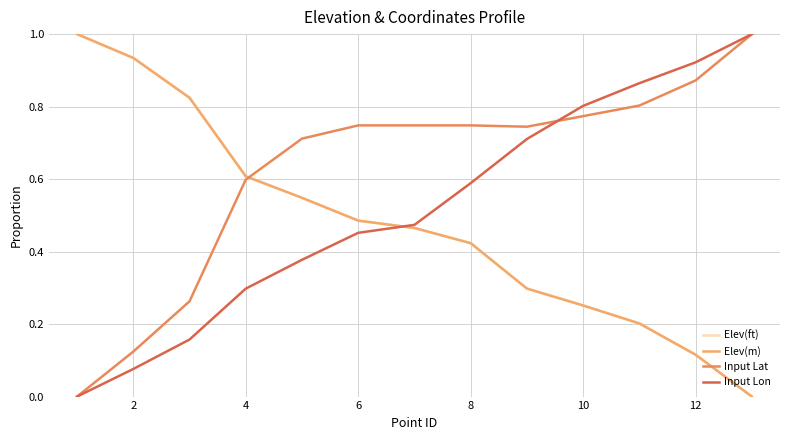

Does the chart display data point markers on the line(s)?

No